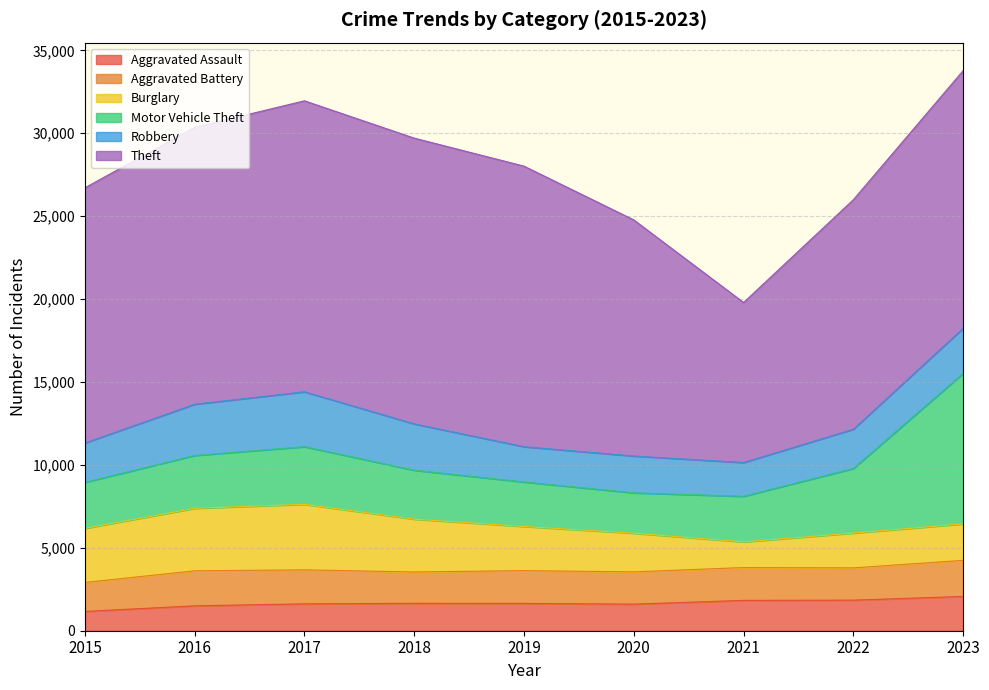

Which series has the largest total across all categories?

Theft